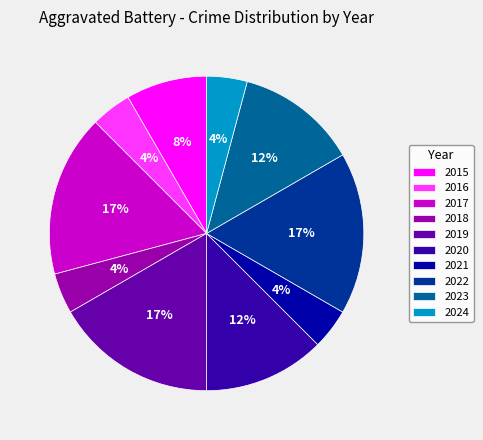

Approximately how many times larger is the value at 2015 compared to 2023?

0.7